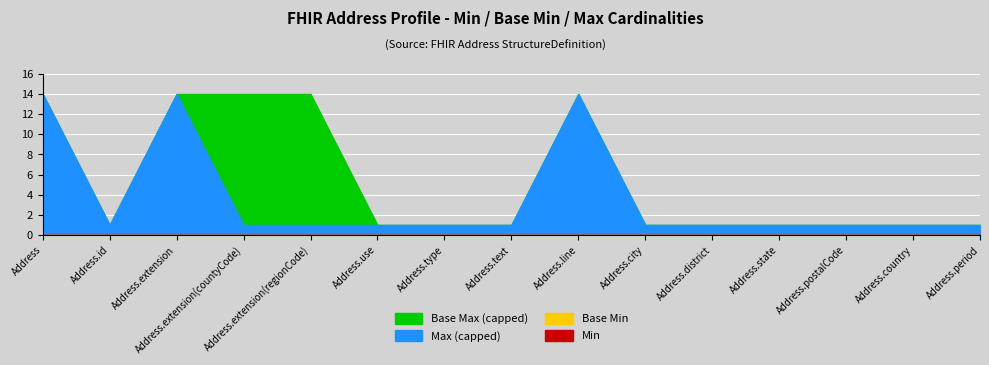

How many categories are shown in the chart?

15